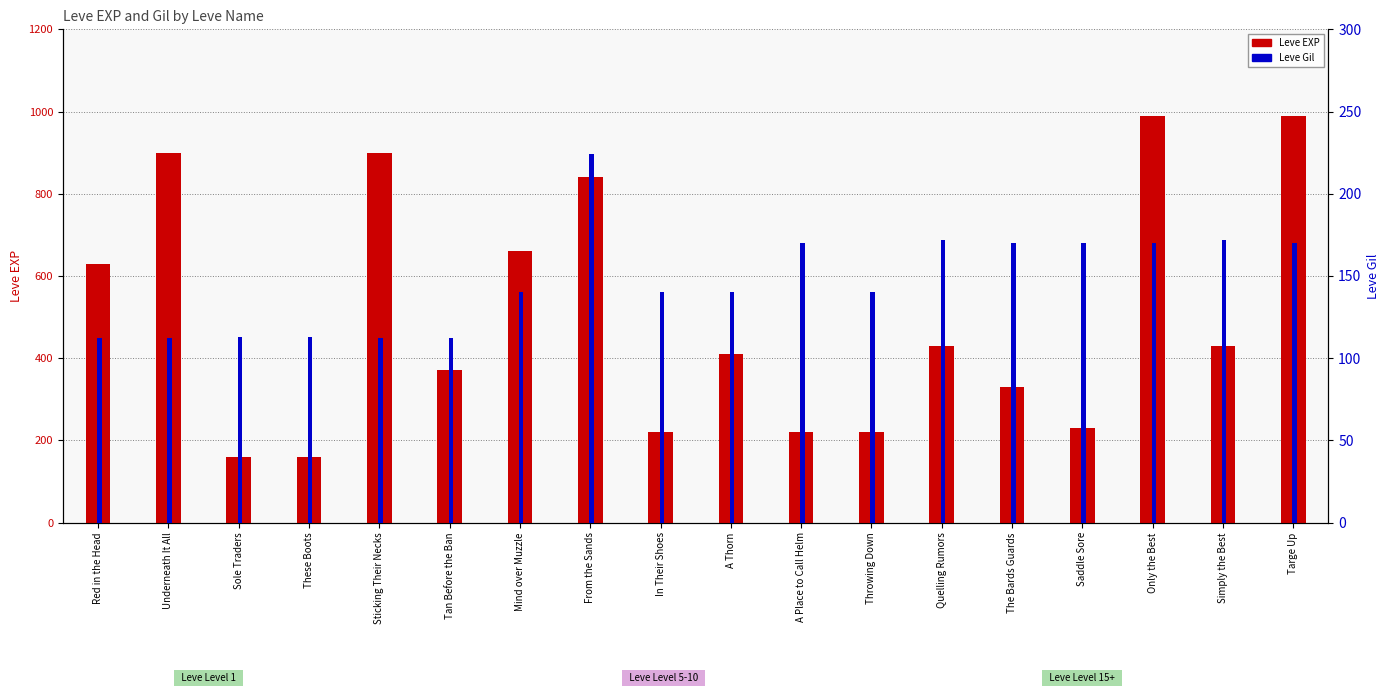

What is the sum of the Leve Gil values at Saddle Sore and A Thorn?

310